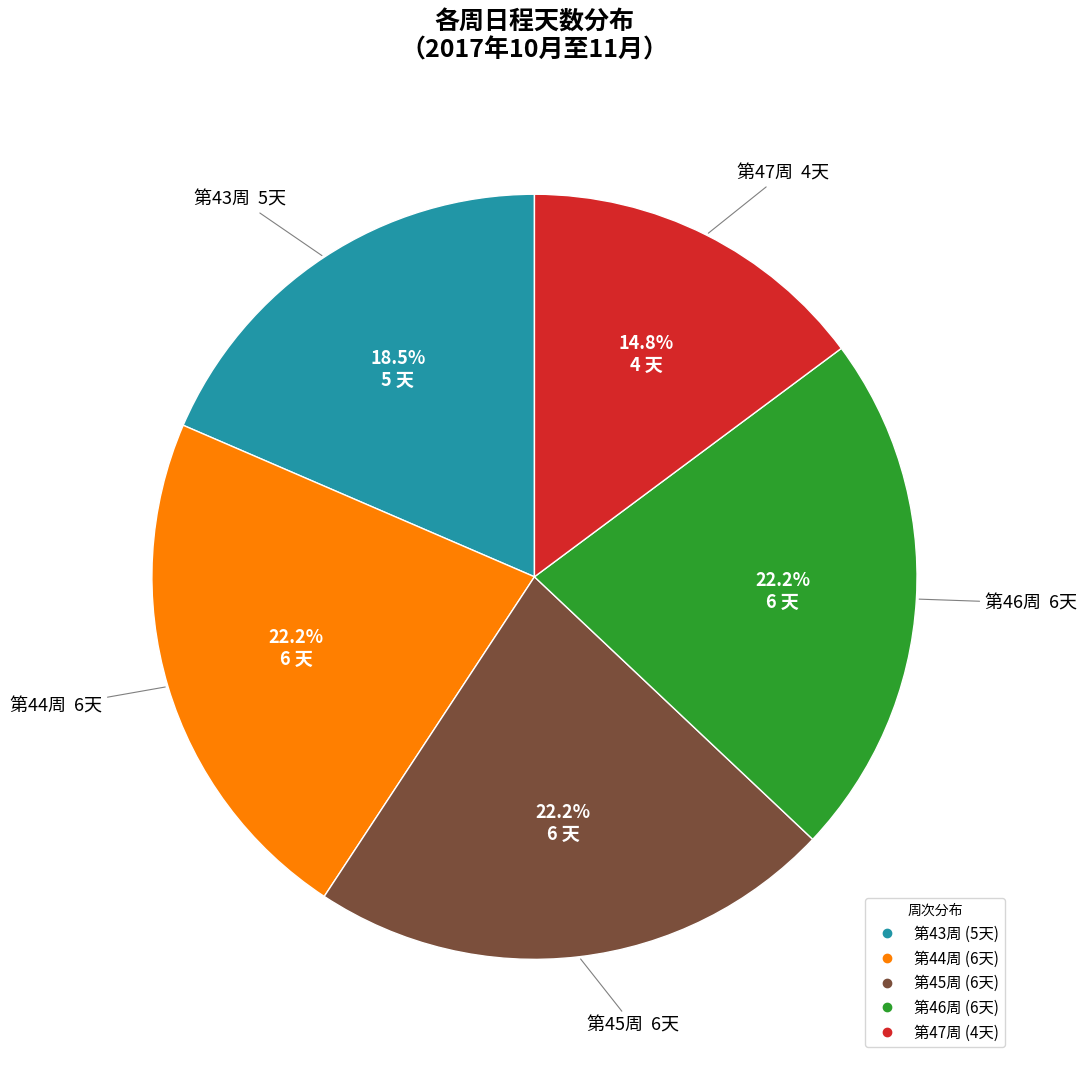

Is there any slice that represents more than half of the pie?

No